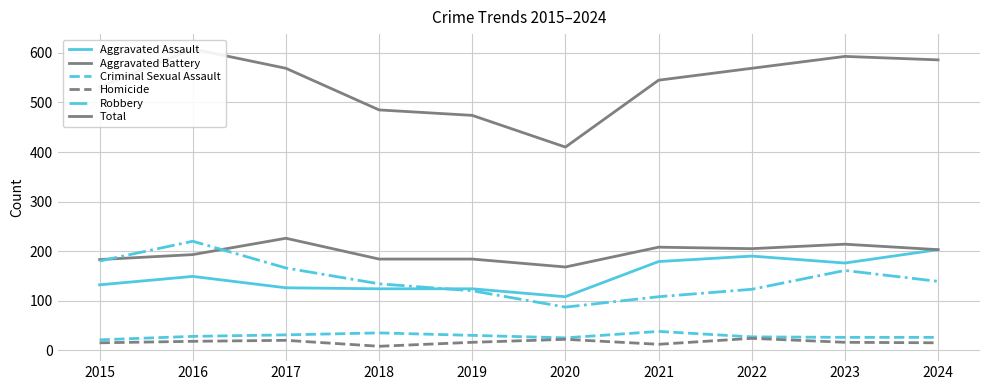

The value of Robbery at 2019 is 208. True or false?

False